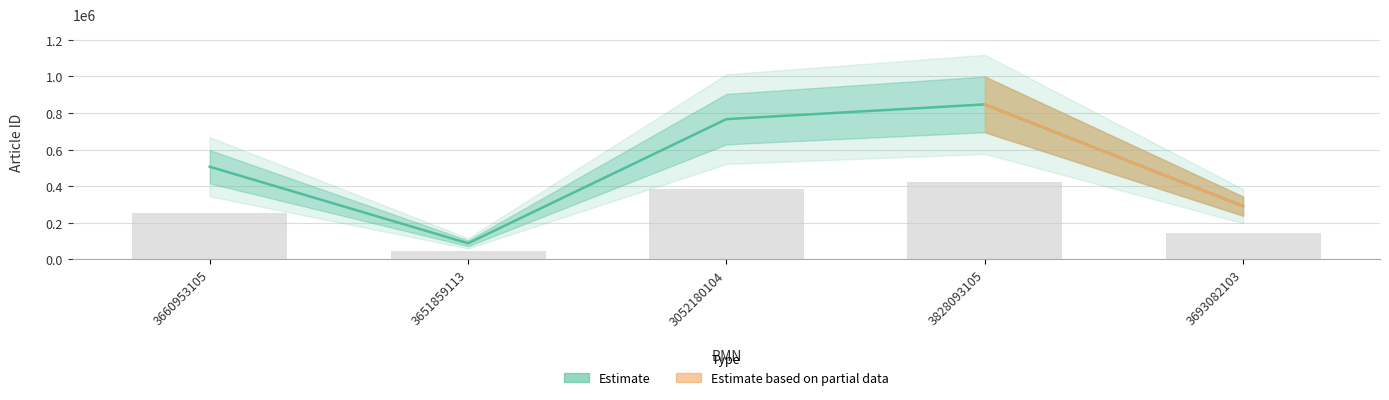

The chart shows a value of 290185 at 3693082103. True or false?

True